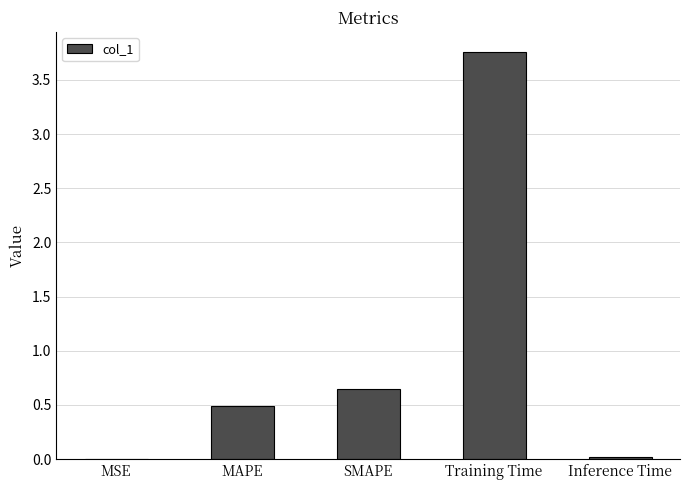

Where is the data nearest to the value 1?

SMAPE